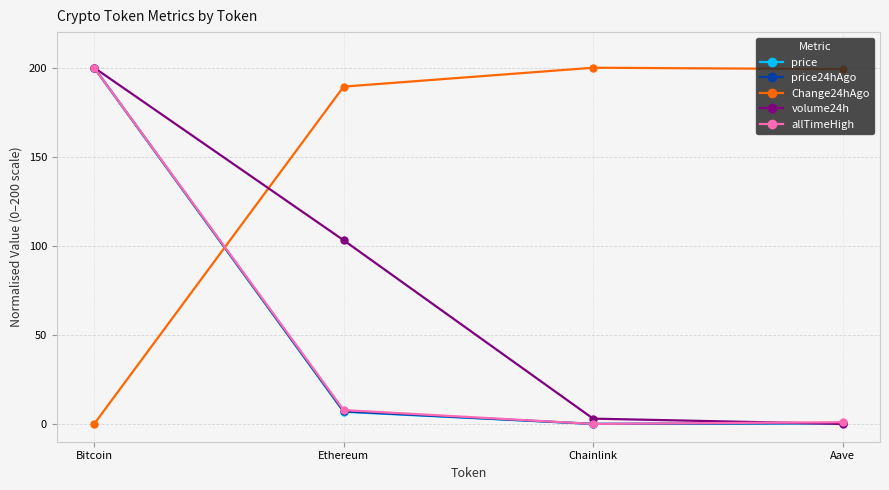

How many values in the price24hAgo series are below 7?

2